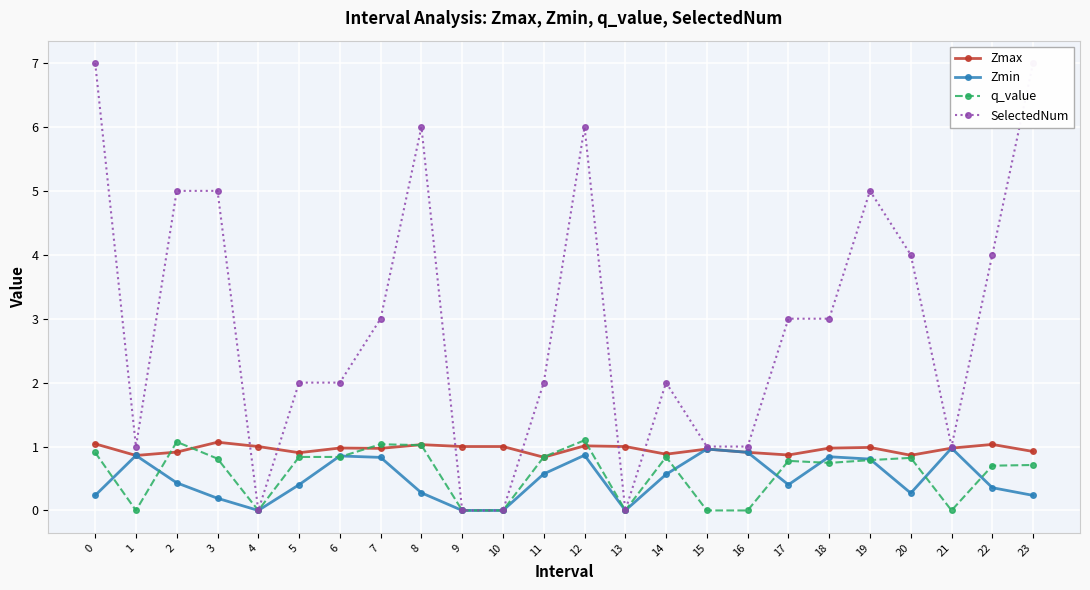

At 4, list the series in order from largest to smallest.

Zmax, Zmin, q_value, SelectedNum